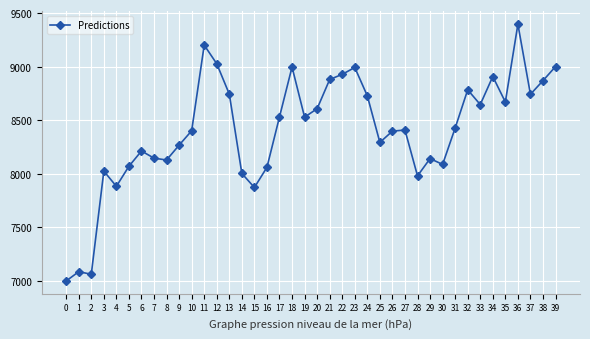

What is the sum of all values?

336084.4